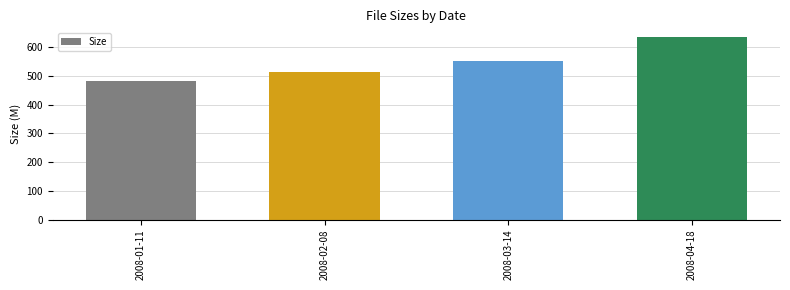

What is the label of the 4th bar from the right?

2008-01-11